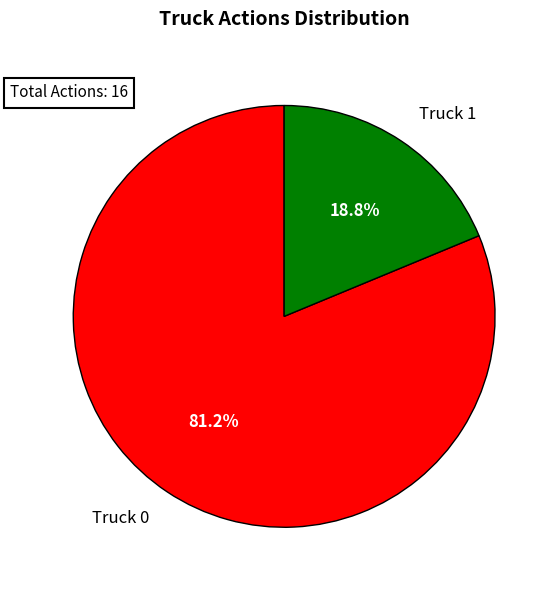

How many segments does this pie chart have?

2